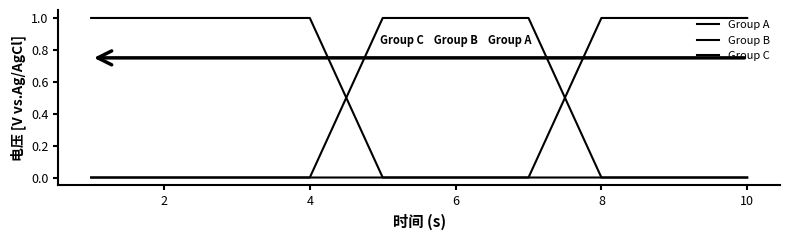

Where is Group B nearest to the value 0?

8